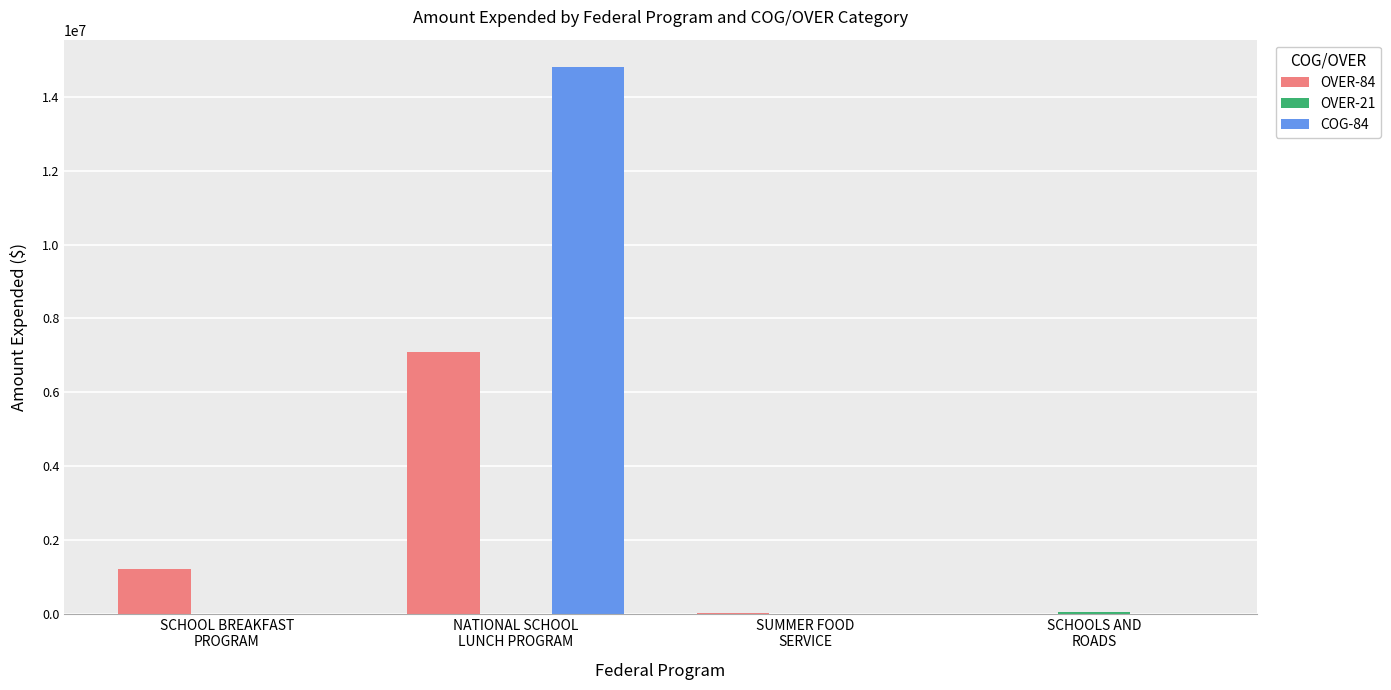

Count the number of data series in this chart.

3